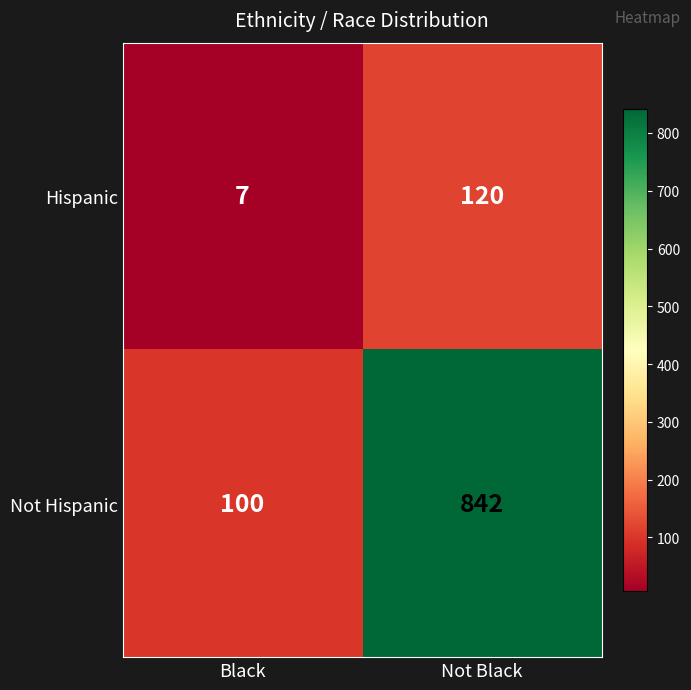

At which category does the chart reach its peak across all series?

Not Black